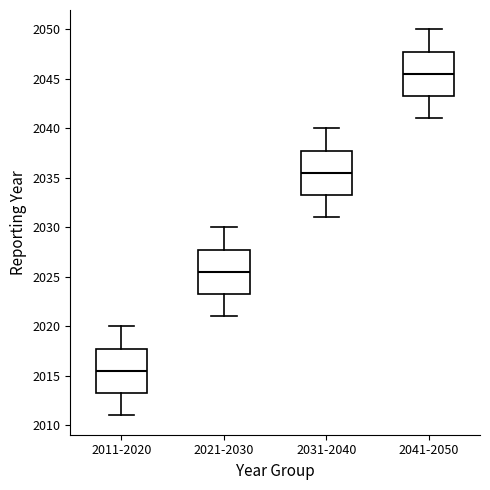

Reading left to right, transcribe this box plot: for each box, give where its median line is, the range the box spans, and where its two whiskers end, as read against the y-axis. The values are not printed on the chart, so give them approximately, as read against the axis.

2011-2020: median 2015.5, box 2013.5 to 2018.0, whiskers 2011.0 to 2020.0
2021-2030: median 2025.5, box 2023.5 to 2028.0, whiskers 2021.0 to 2030.0
2031-2040: median 2035.5, box 2033.5 to 2038.0, whiskers 2031.0 to 2040.0
2041-2050: median 2045.5, box 2043.5 to 2048.0, whiskers 2041.0 to 2050.0